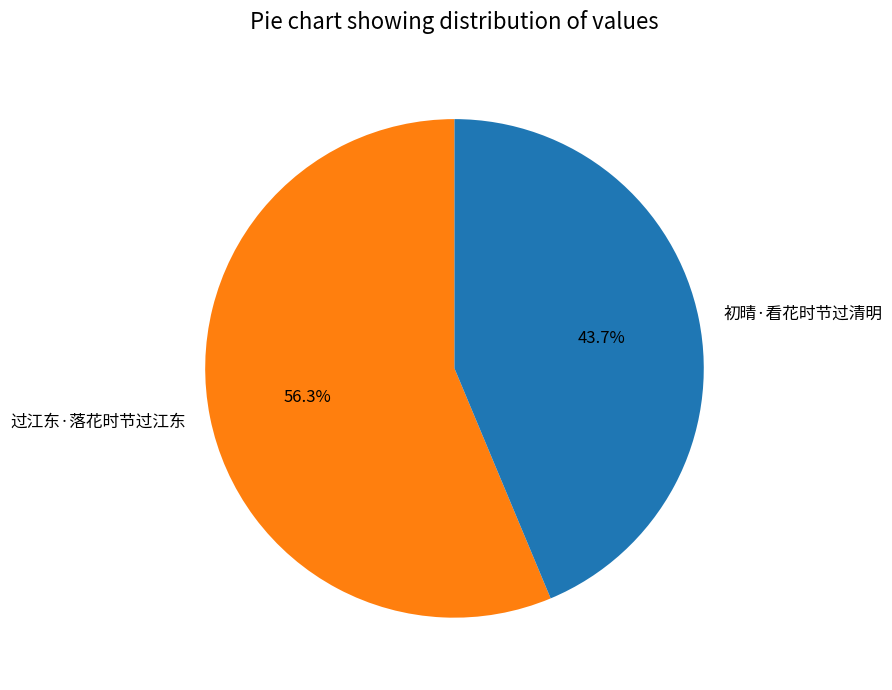

Is it true that 过江东·落花时节过江东 is 56% of the pie?

True